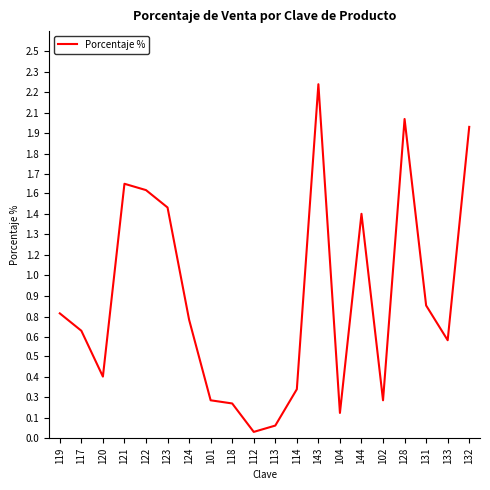

Is this an area chart (filled region under the line)?

No